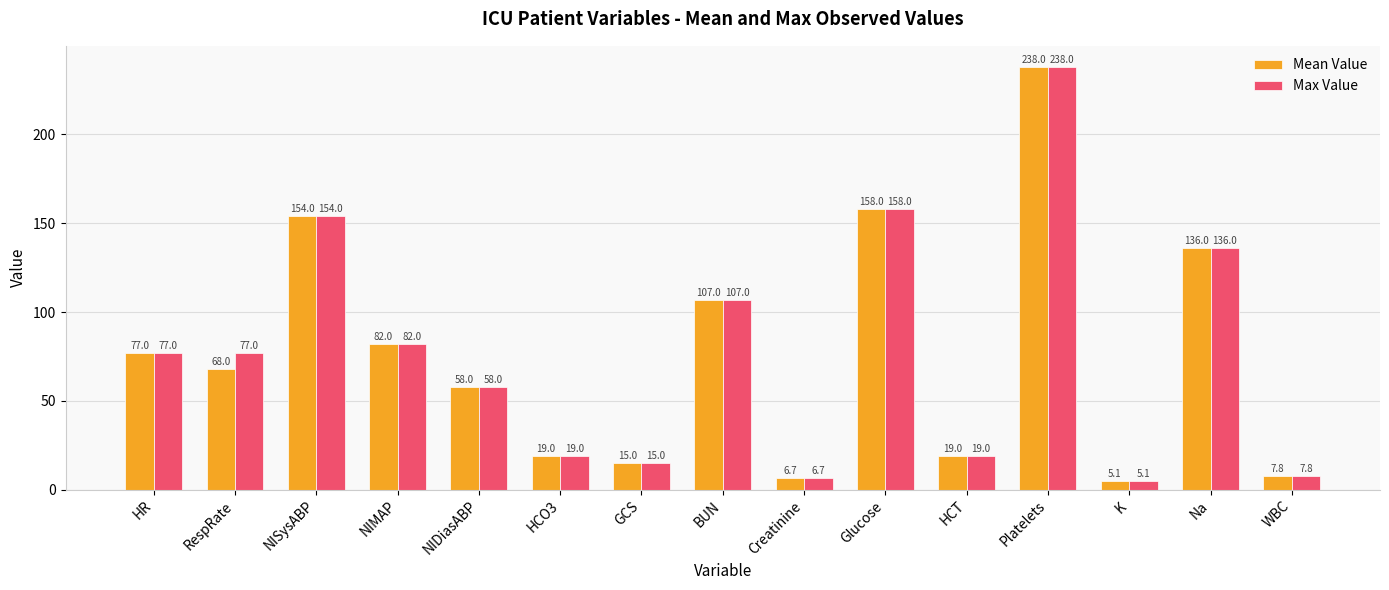

What is the difference between the Mean Value values at NIDiasABP and HCT?

39.0